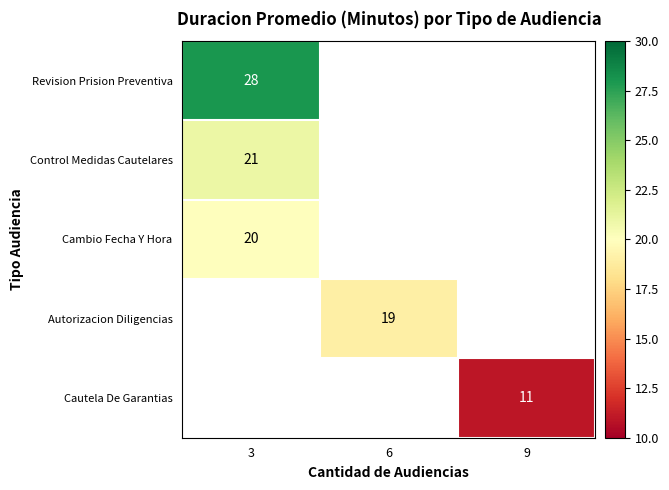

Between 9 and 6, which is larger?

6